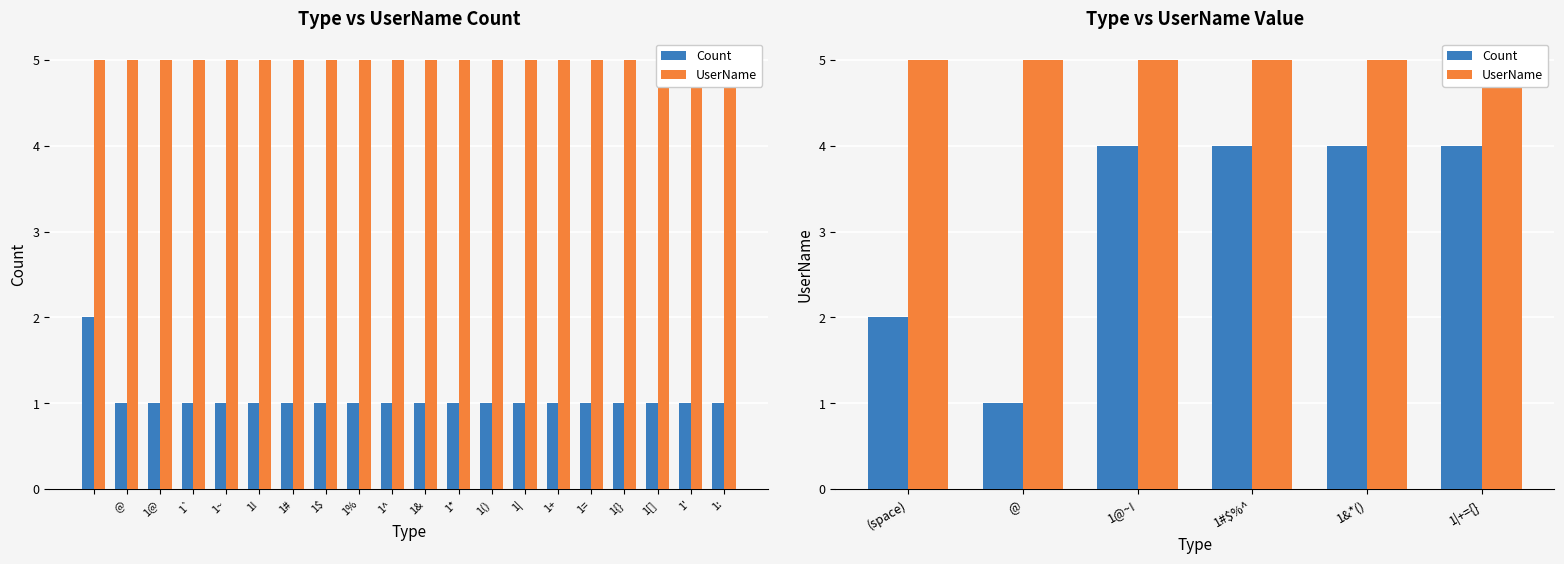

Is it true that UserName equals 1 at 1|+={}?

False